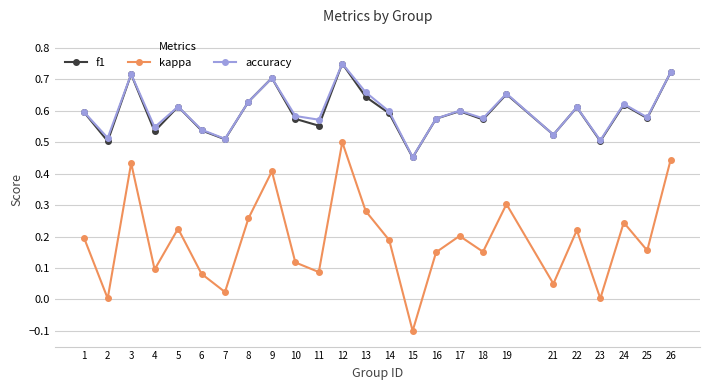

In accuracy, how many points are lower than both neighbors (excluding endpoints)?

9